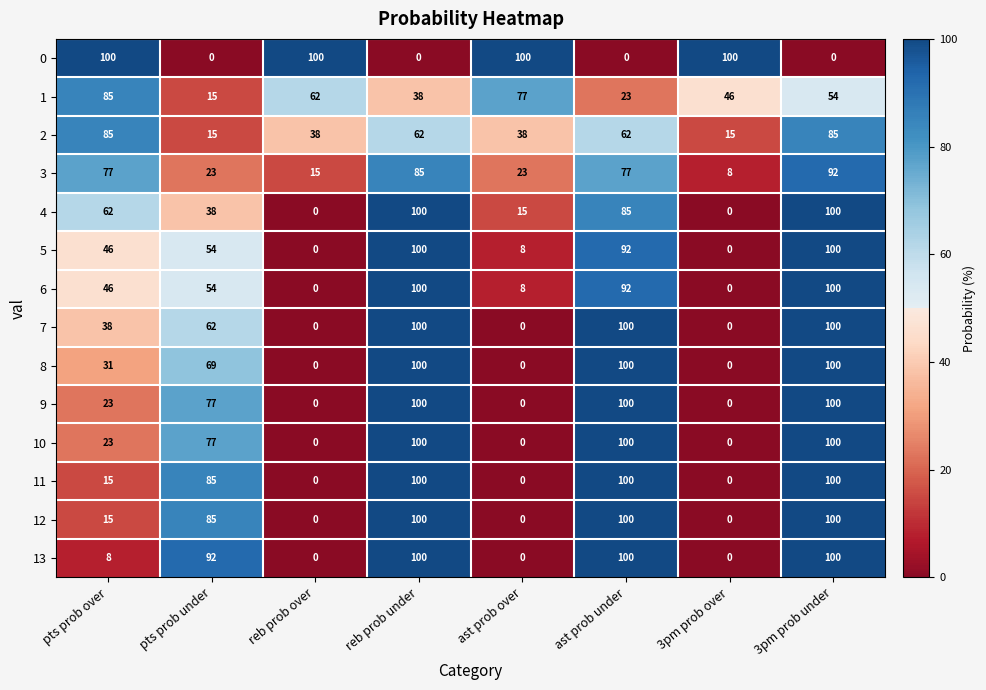

At which label does 1 reach its peak?

pts prob over